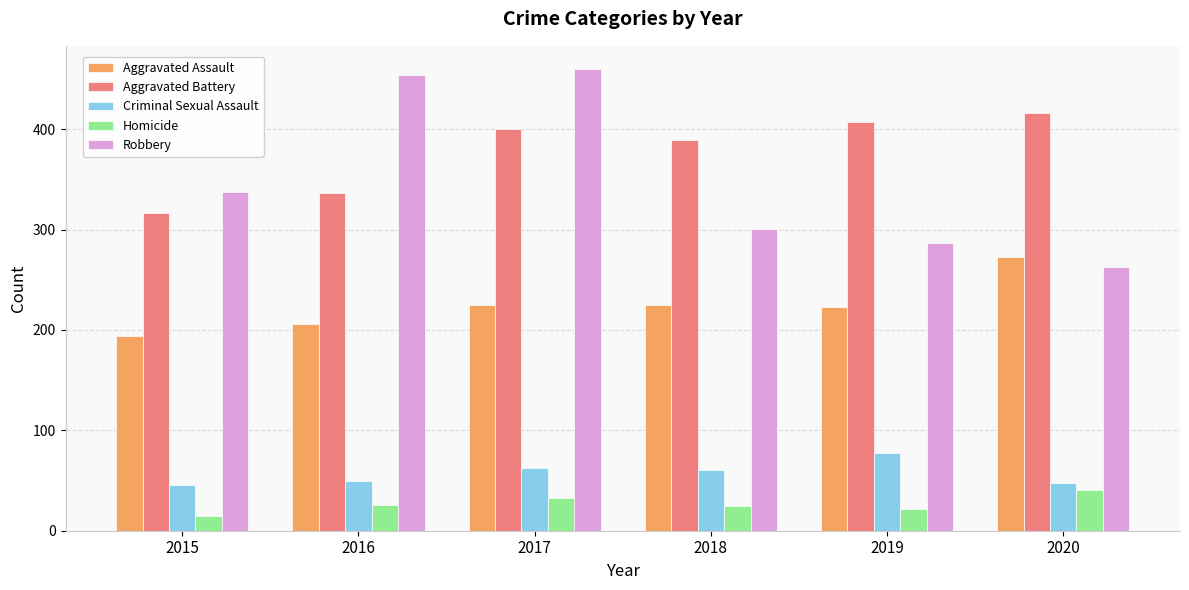

How many groups of bars are there?

6